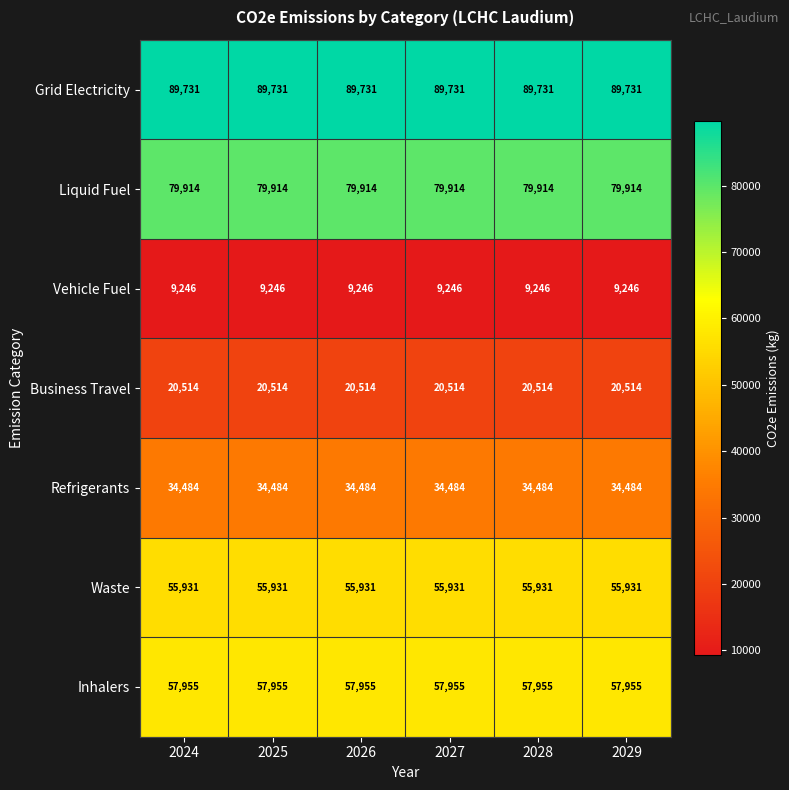

What is the difference between the highest and lowest values at 2025?

80485